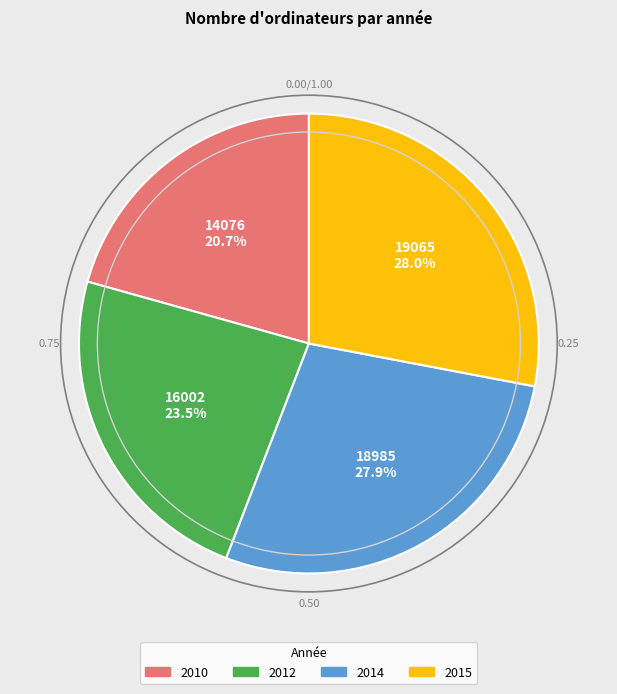

Approximately how many times larger is the value at 2014 compared to 2010?

1.3